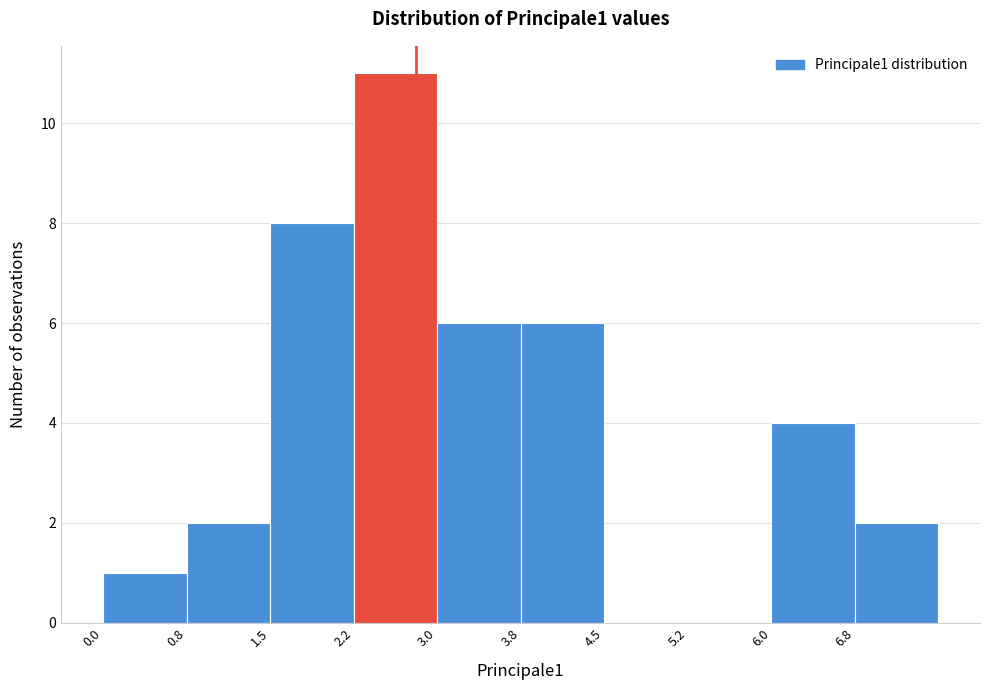

How tall is the bar that spans 0.00 to 0.75 on the x-axis? Neither the bar edges nor the heights are printed on the chart, so give them approximately, as read against the axes.

1